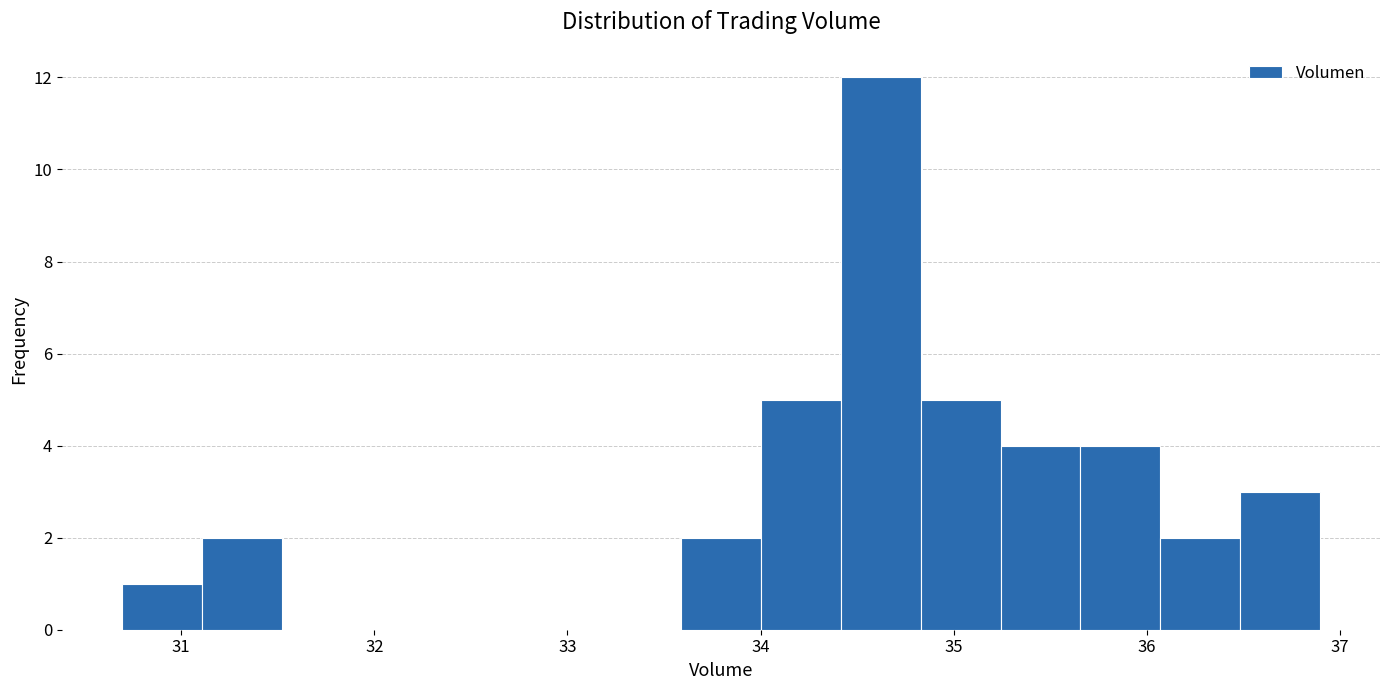

What is the height of the bar covering 35.7 to 36.1 on the x-axis? Neither the bar edges nor the heights are printed on the chart, so give them approximately, as read against the axes.

4